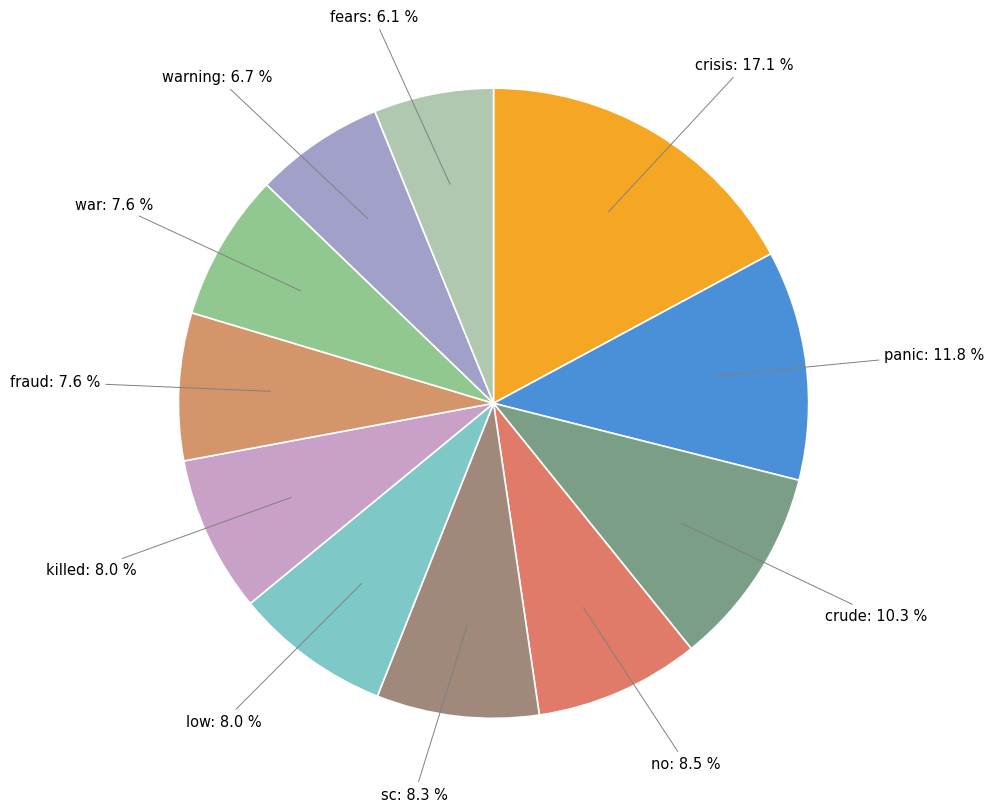

How many segments does this pie chart have?

11